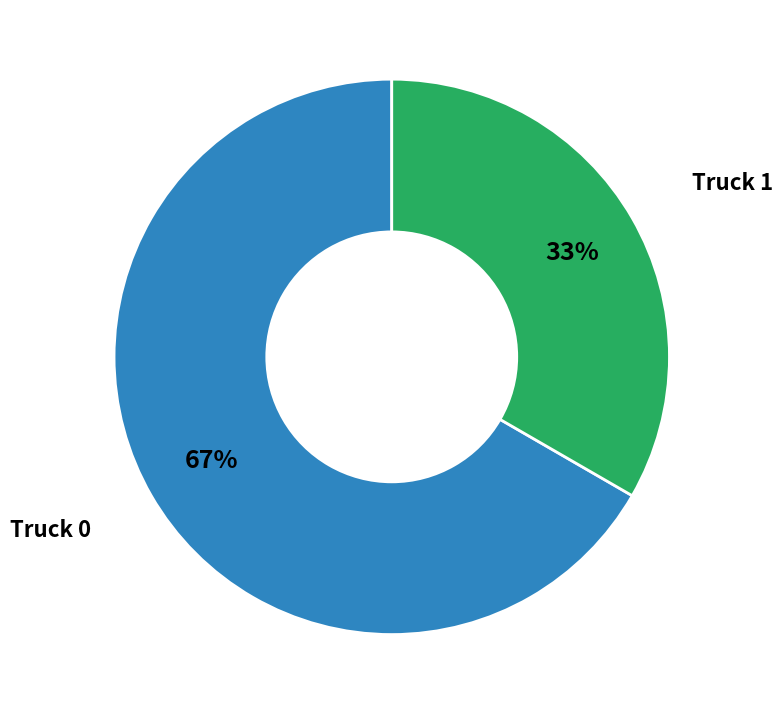

Does any single category account for the majority?

Yes